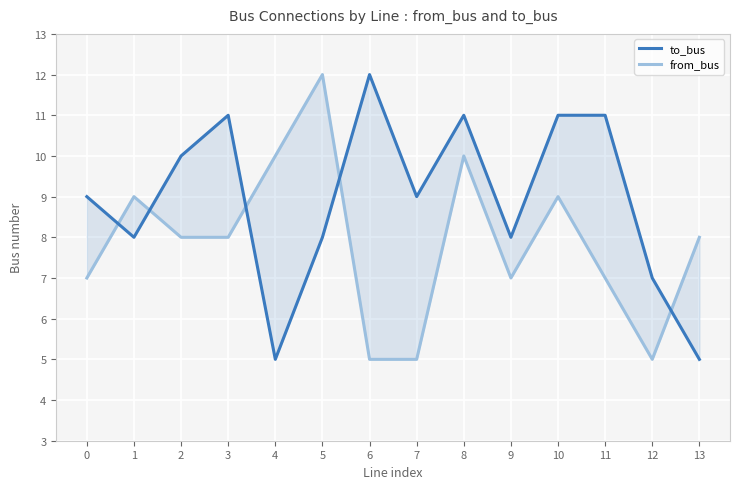

Is this an area chart (filled region under the line)?

No